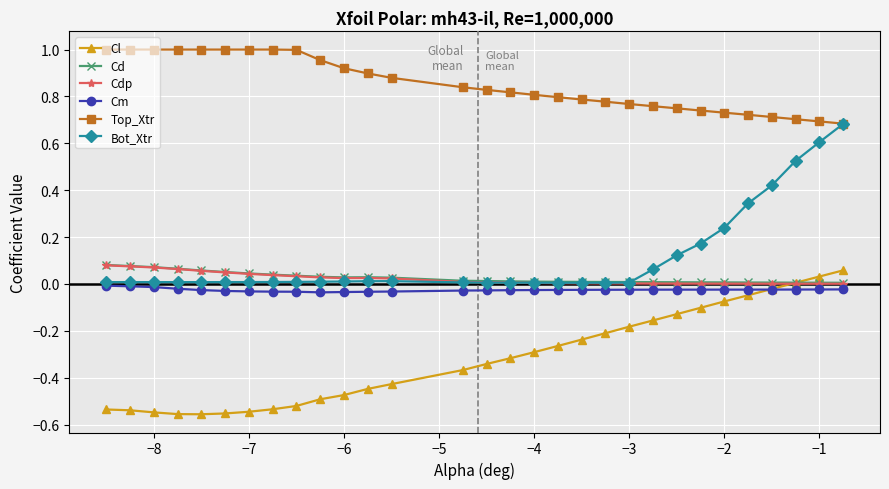

Which series has the largest total across all categories?

Top_Xtr